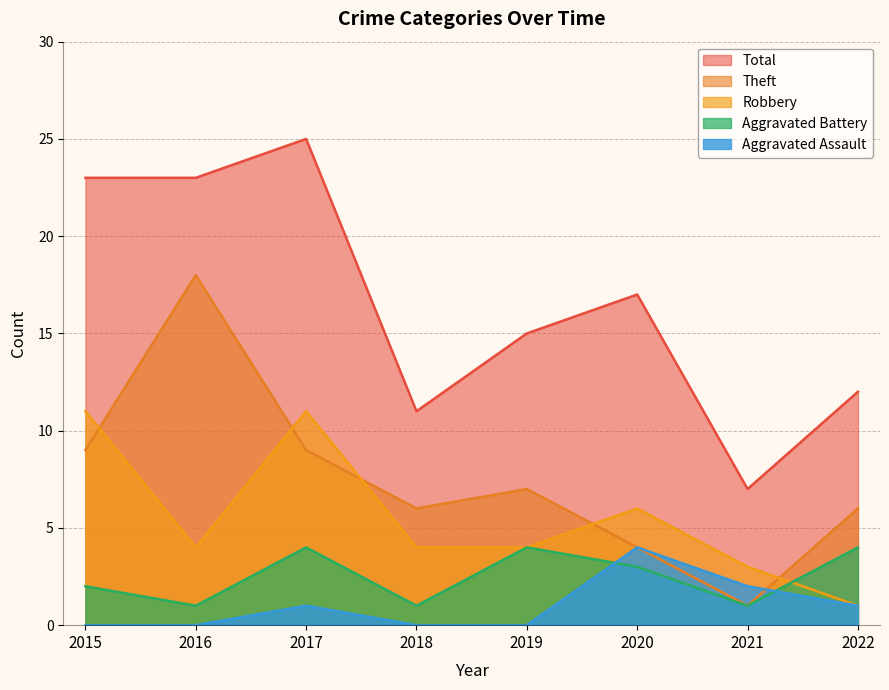

How many interior local valleys does the Theft series have?

2